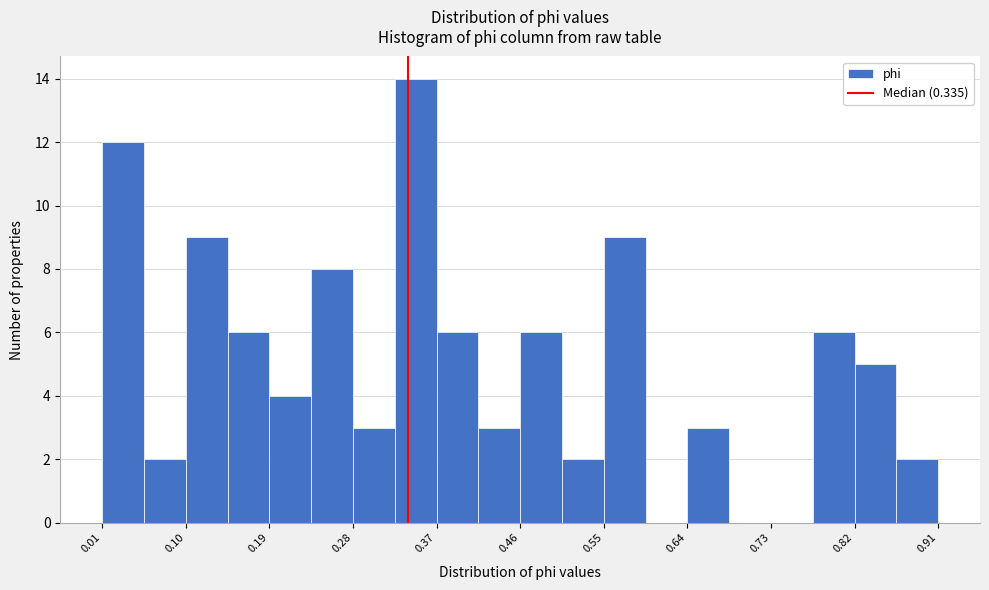

How tall is the bar that spans 0.77 to 0.82 on the x-axis? Neither the bar edges nor the heights are printed on the chart, so give them approximately, as read against the axes.

6